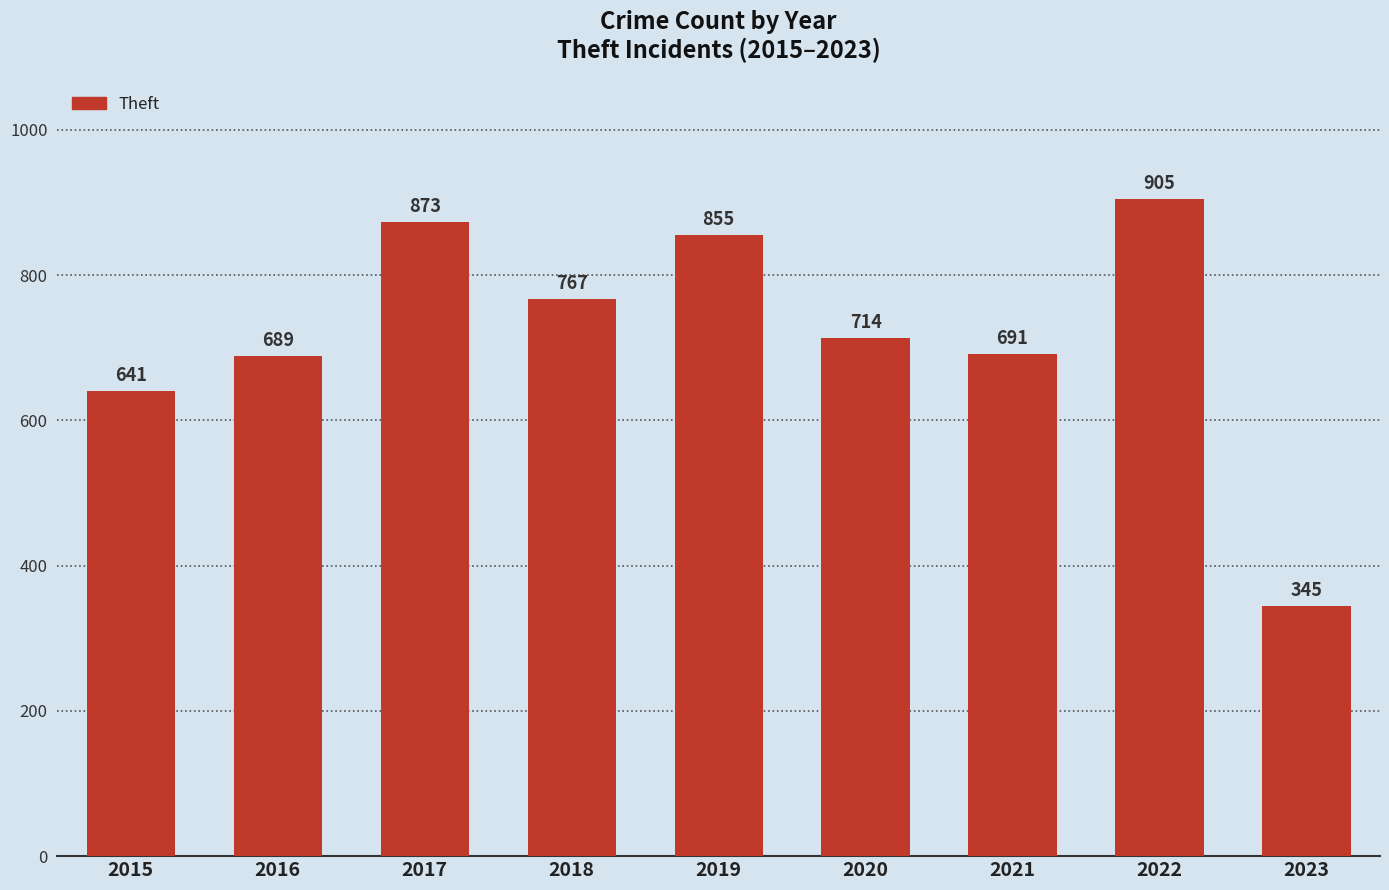

Reading left to right, transcribe all the data shown in this chart.

641	689	873	767	855	714	691	905	345